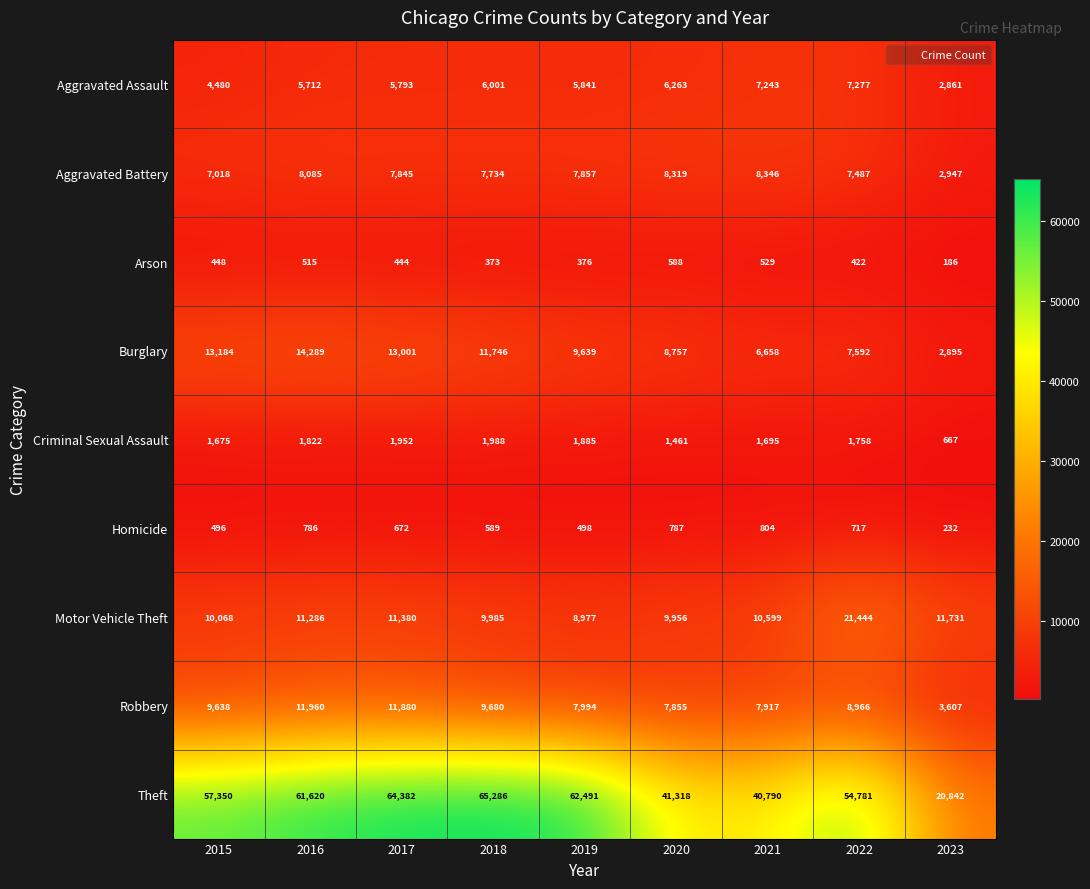

At which category does the chart reach its minimum across all series?

2023